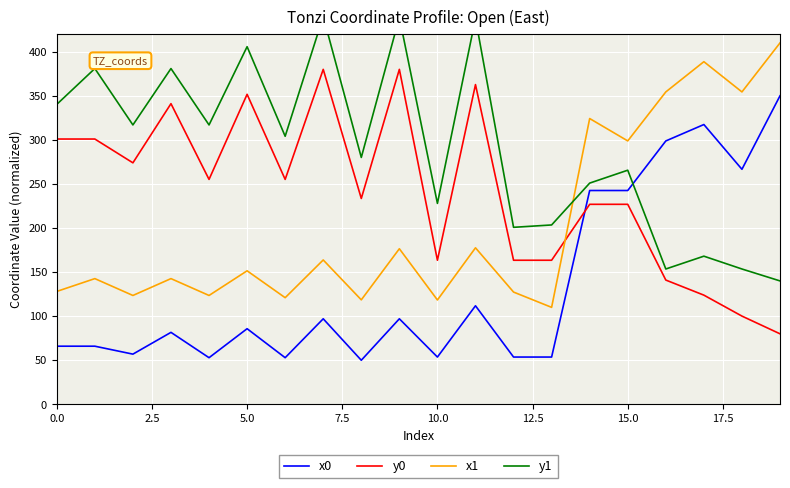

What is the highest value of the x0 series?

350.0